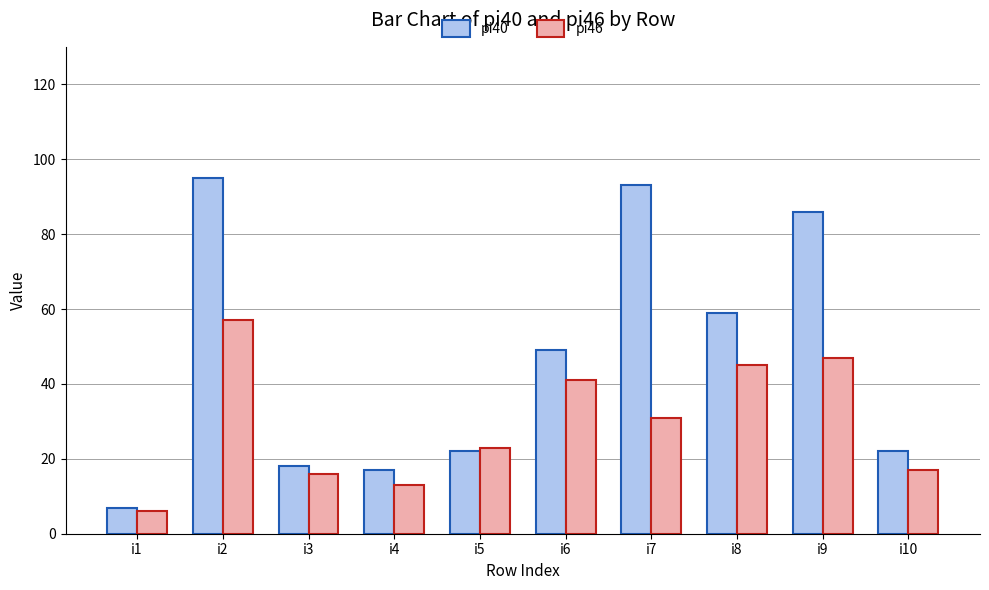

The pi40 series shows 86 at i9. True or false?

True